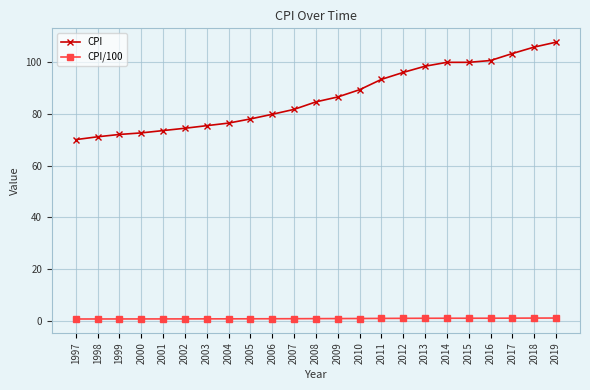

Is this an area chart (filled region under the line)?

No